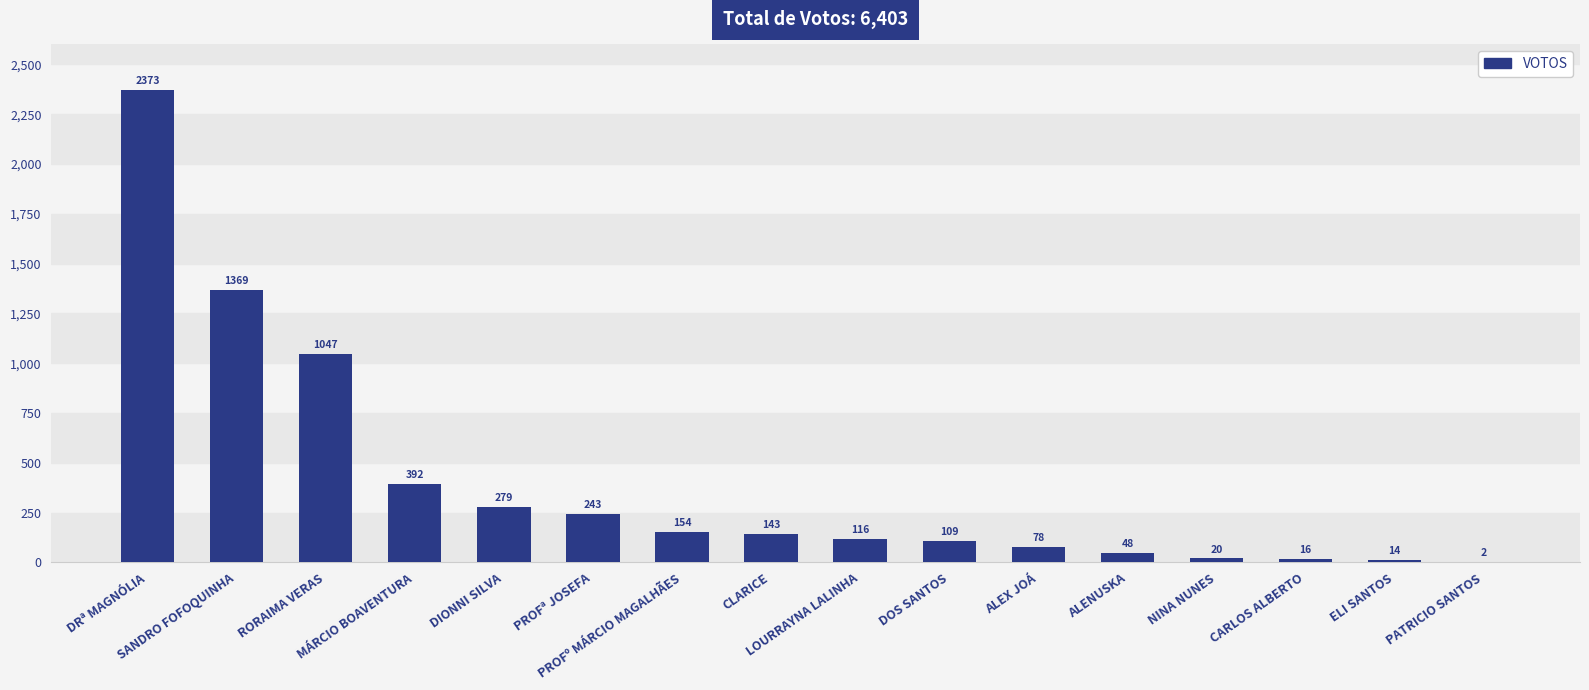

What is the sum of all values?

6403